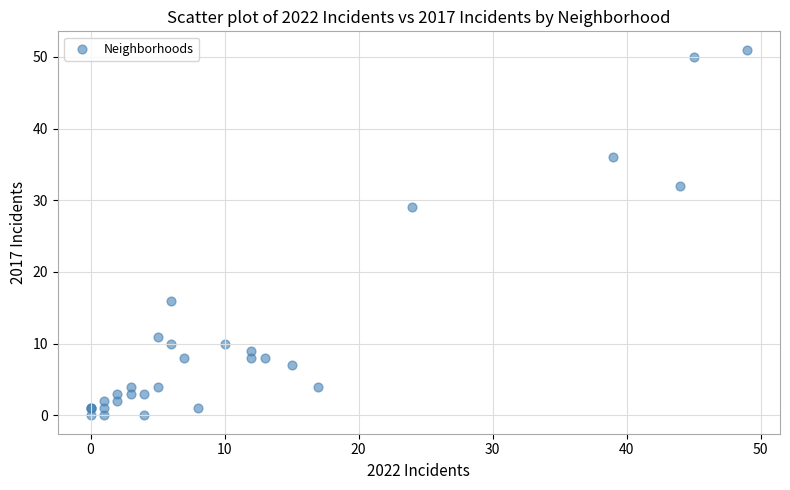

What Y value in the scatter plot is closest to 25?

29